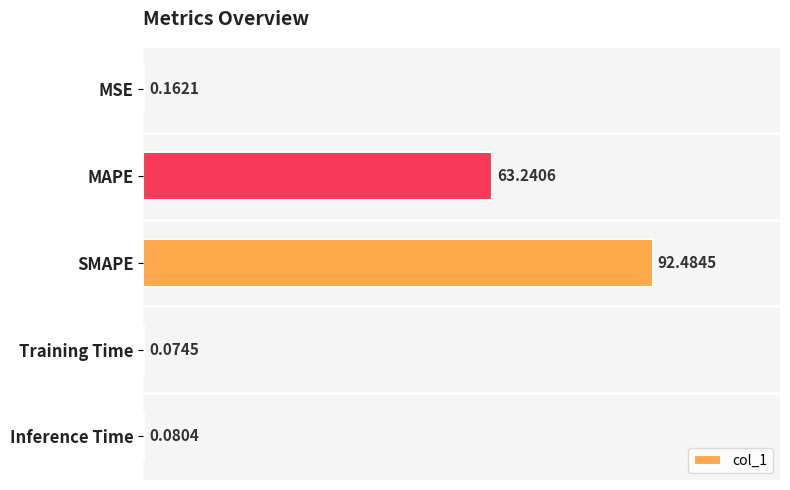

At which label is the value closest to 46?

MAPE